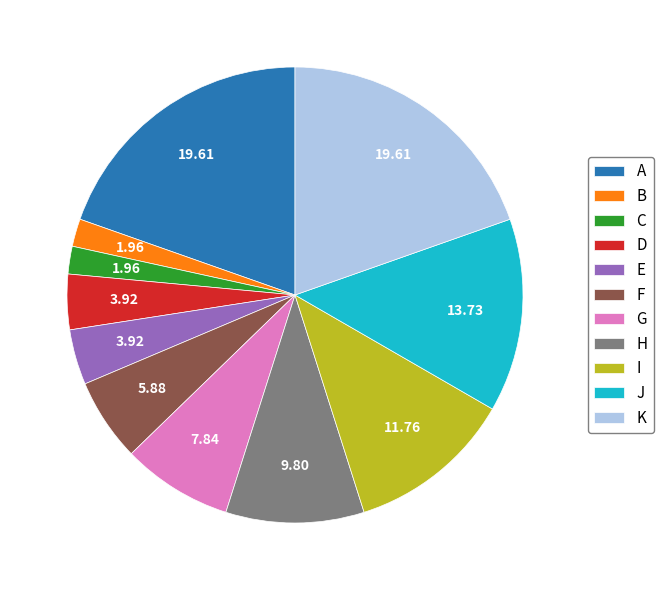

Is there a majority slice in this chart?

No